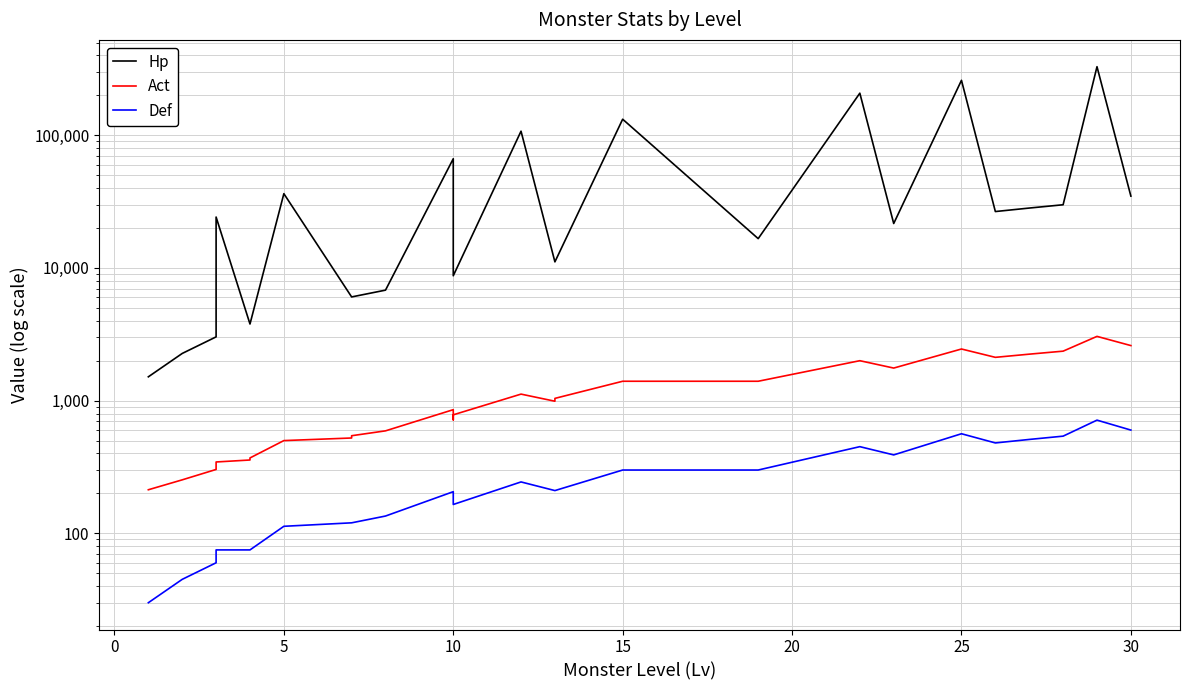

Does the chart have visible grid lines?

Yes